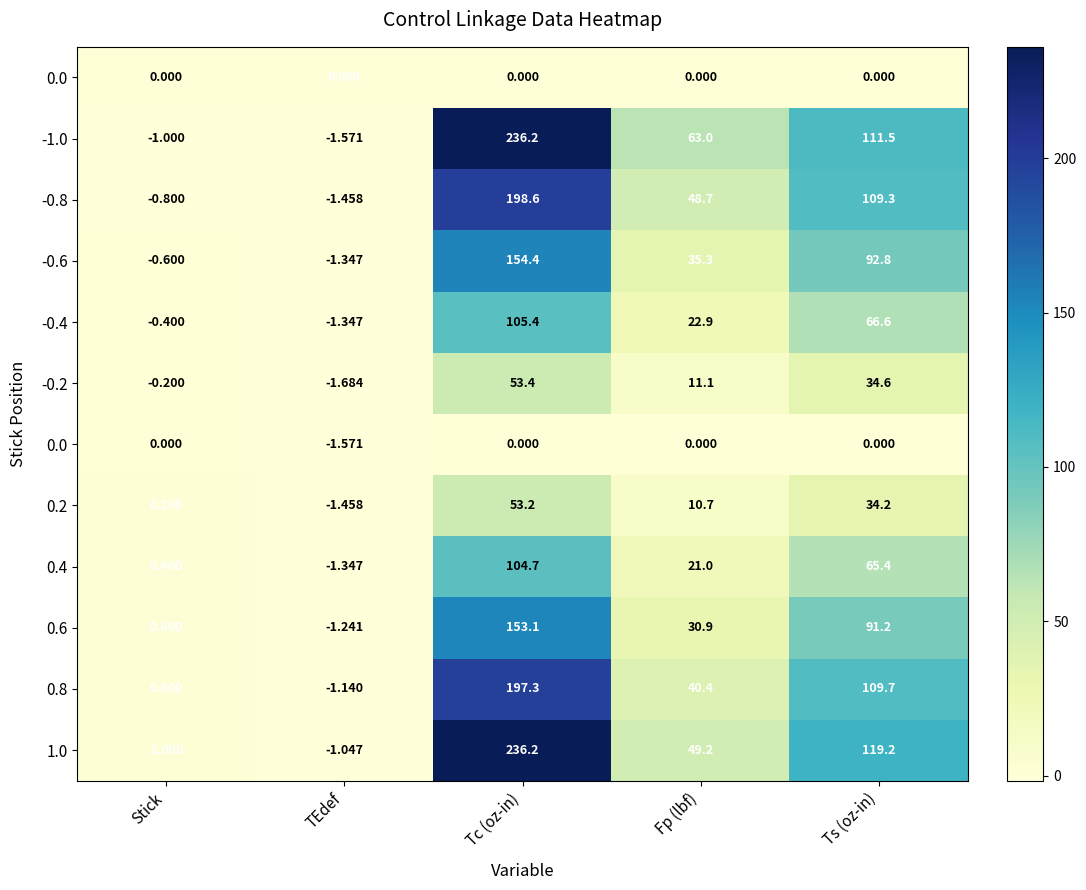

At which category is the sum across all series the highest?

Tc (oz-in)